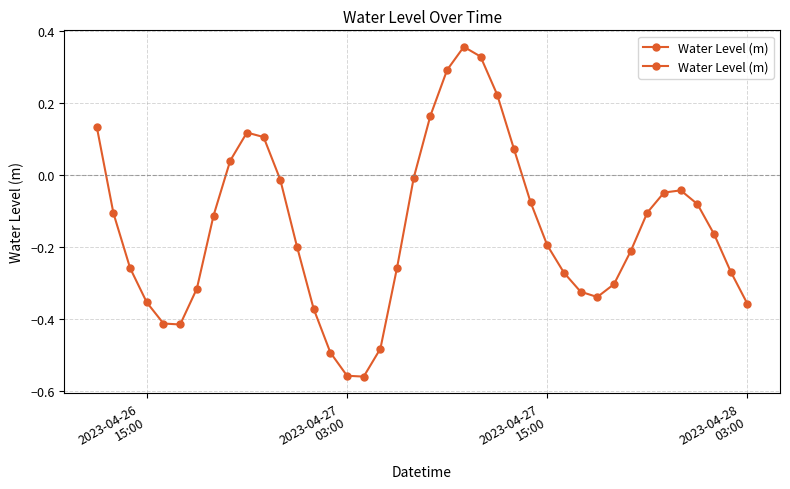

How many interior local peaks (higher than both neighbors) does the data have?

3